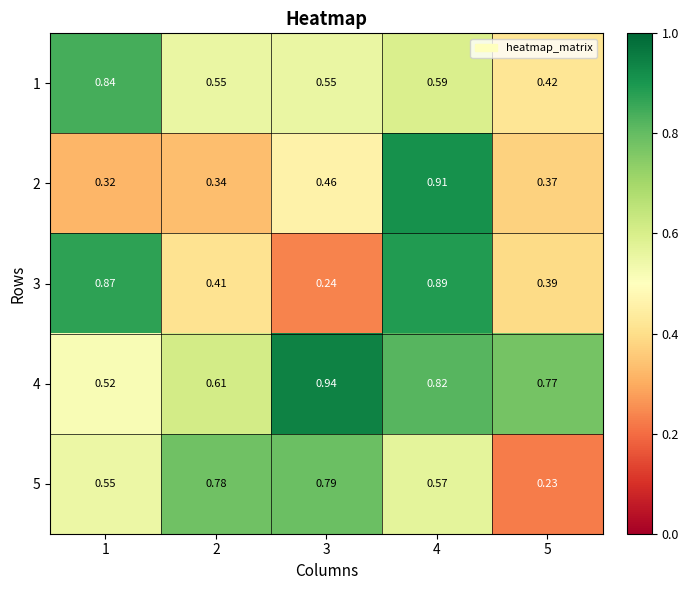

Is the value of 1 at 4 greater than the value of 3 at 5?

Yes